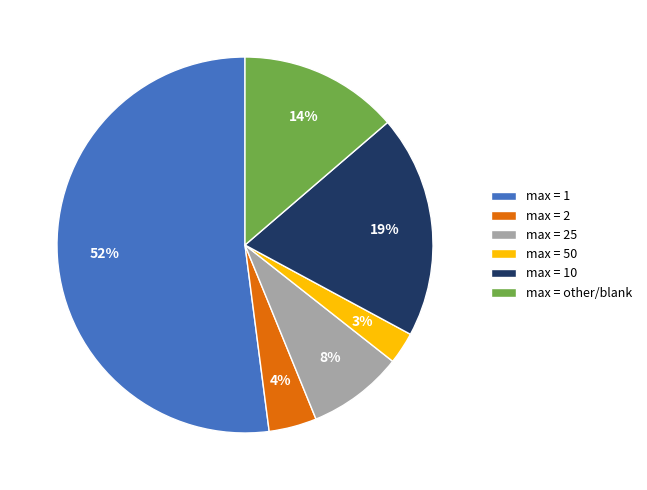

To the nearest percent, what portion does max = 10 represent?

19%